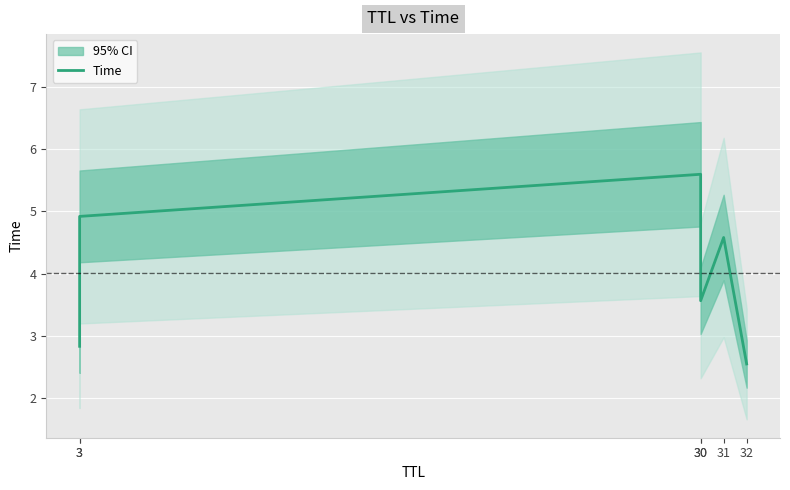

What is the value of the 1st point from the left?

2.8